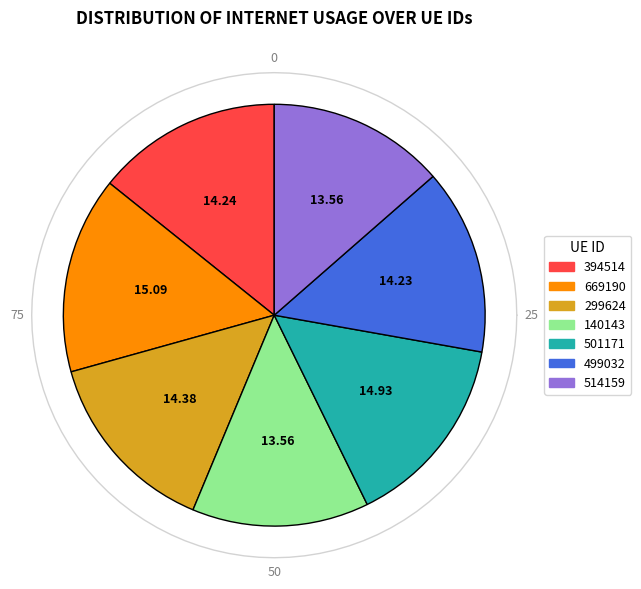

Which slice is the smallest?

140143